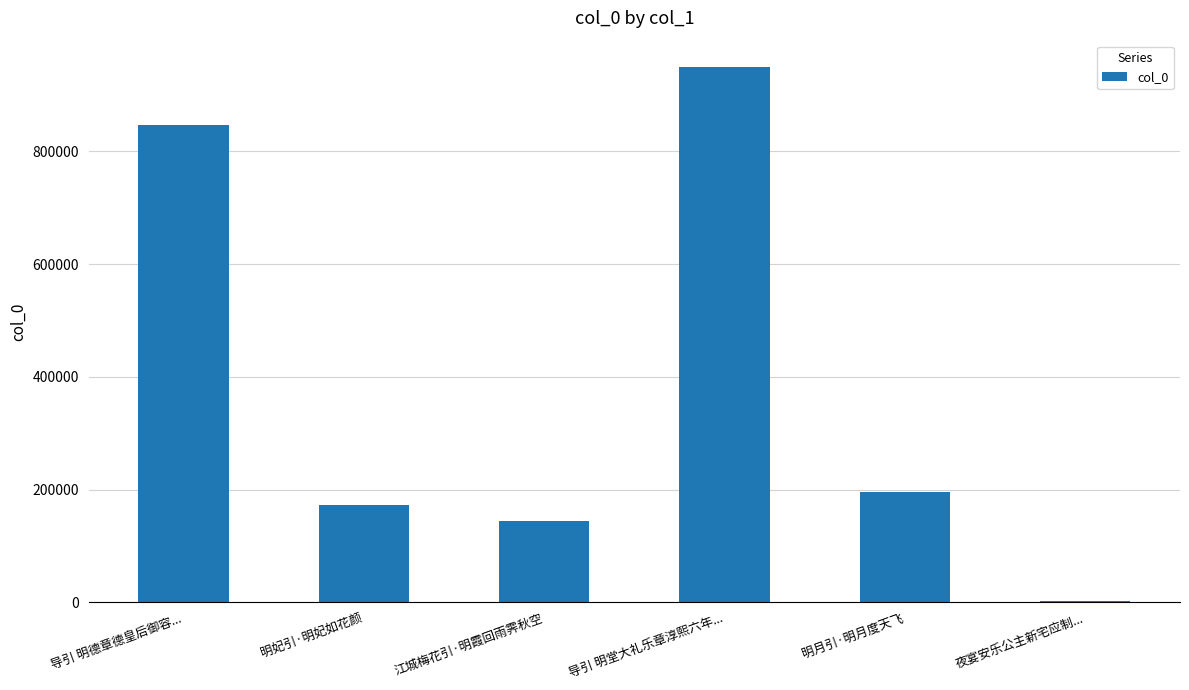

Which label corresponds to the largest value in the chart?

导引 明堂大礼乐章淳熙六年...